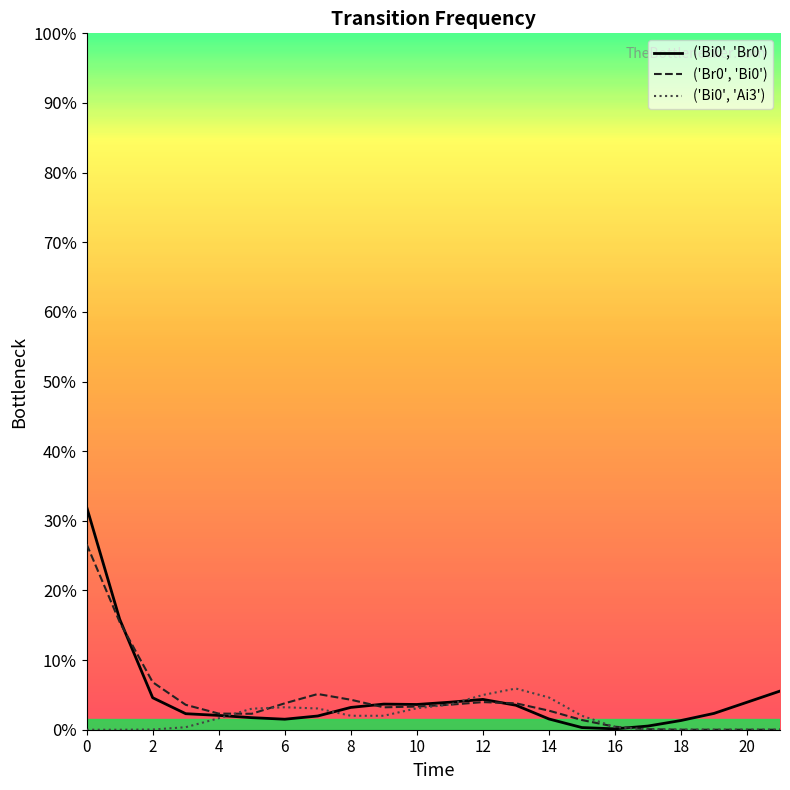

Is this an area chart (filled region under the line)?

No